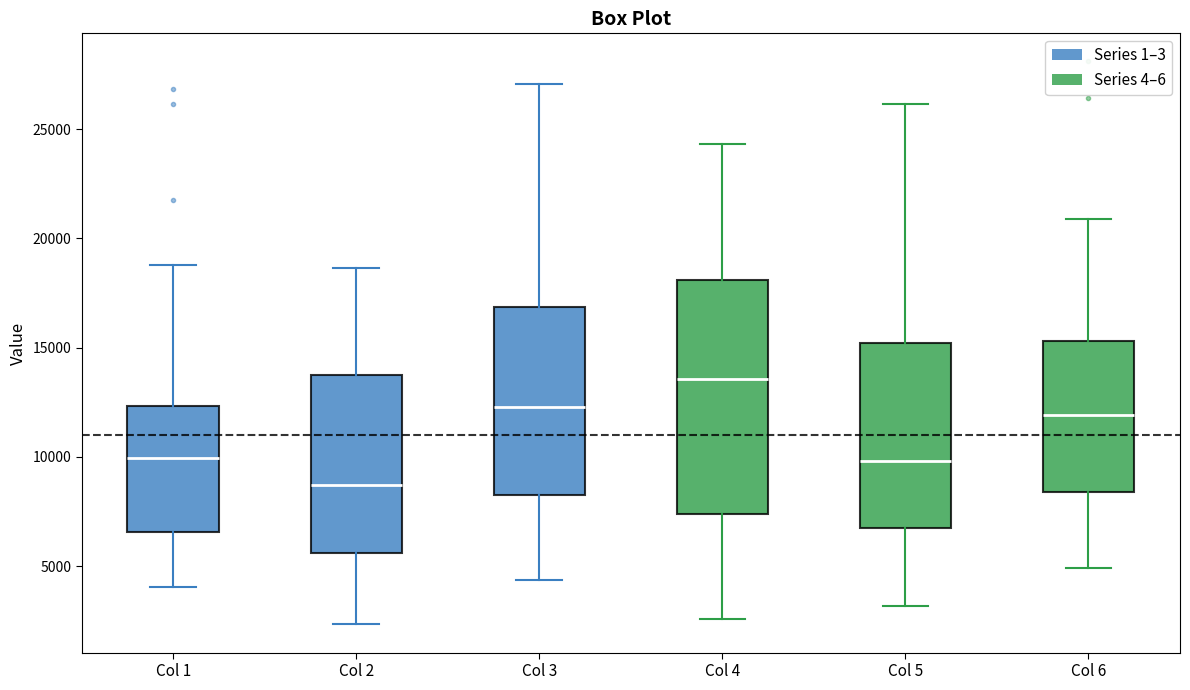

Where does the lower whisker of the box for Col 3 end on the y-axis? The values are not printed on the chart, so give them approximately, as read against the axis.

4500